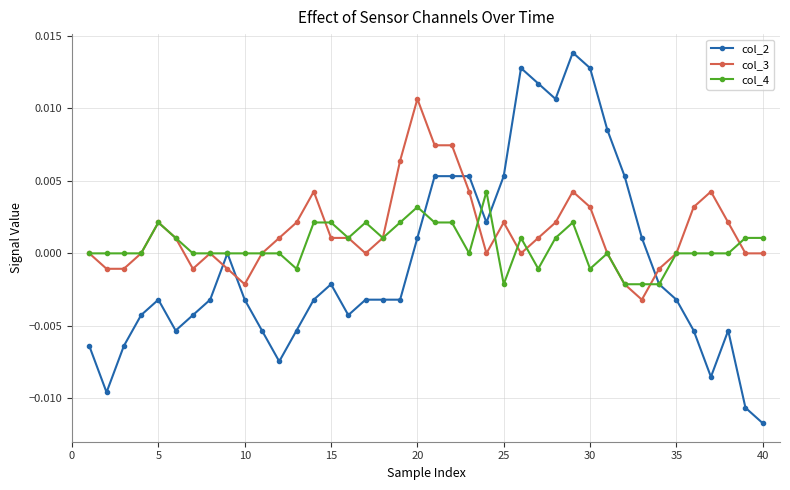

True or false: col_2 has more than 0 interior local peaks.

True